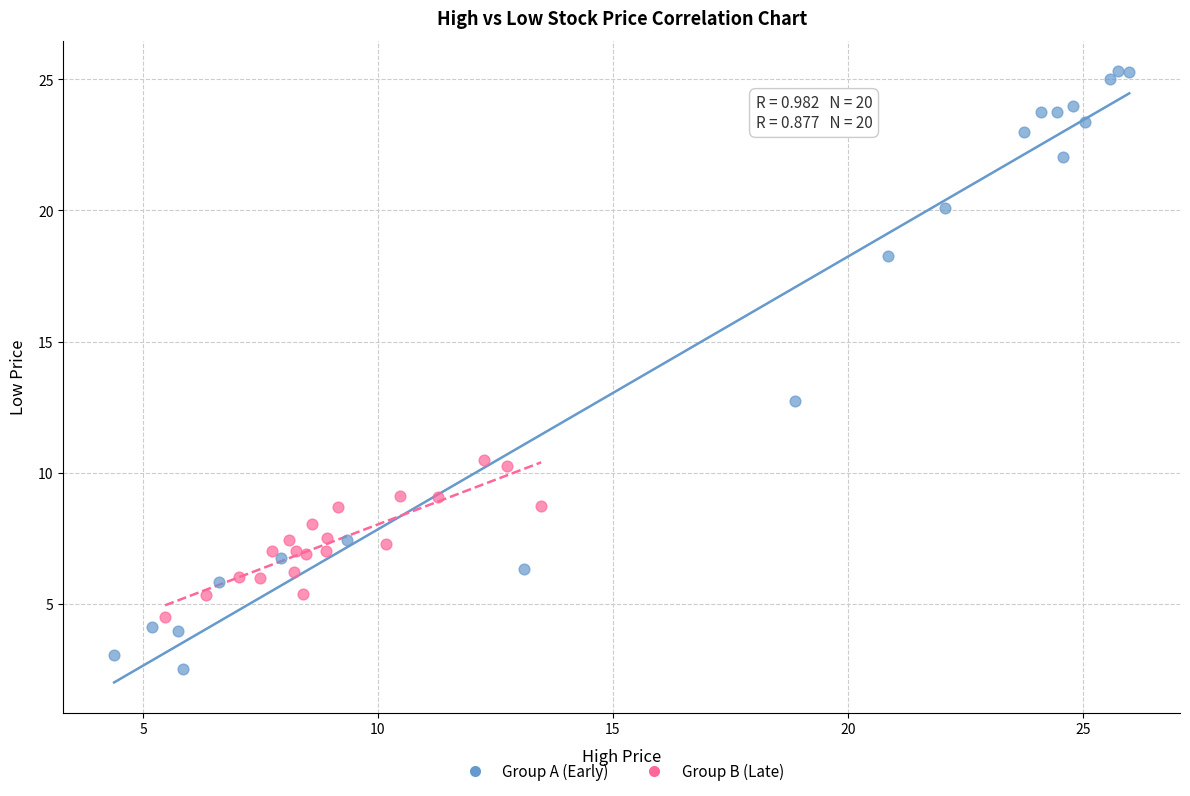

What are all the series names shown in the legend?

Group A (Early), Group B (Late)